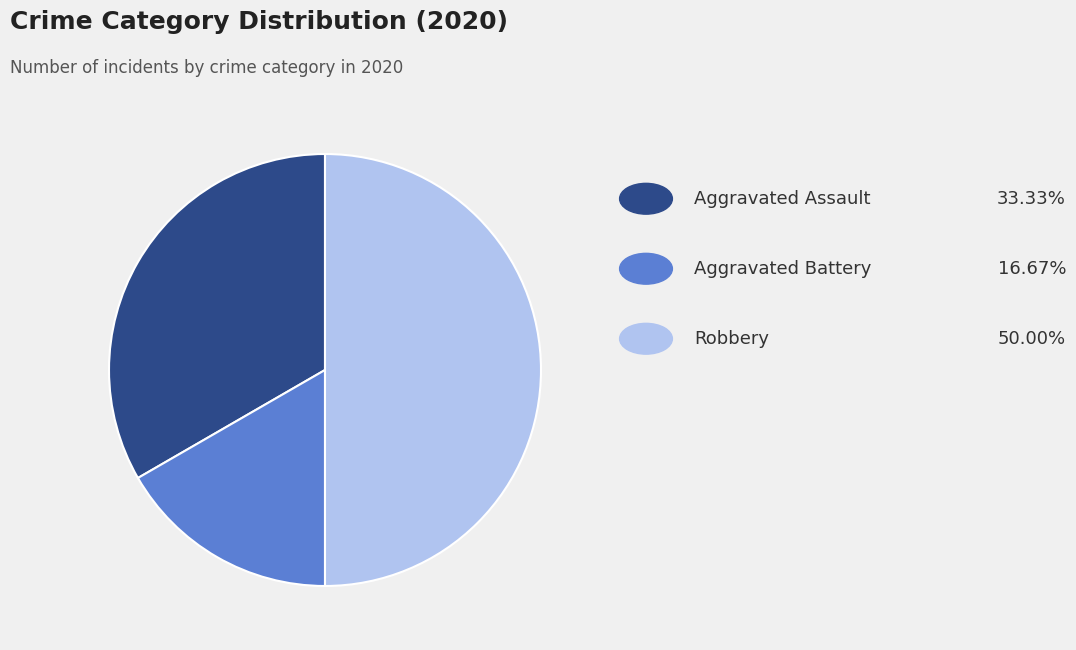

What is the smallest slice in the pie chart?

Aggravated Battery